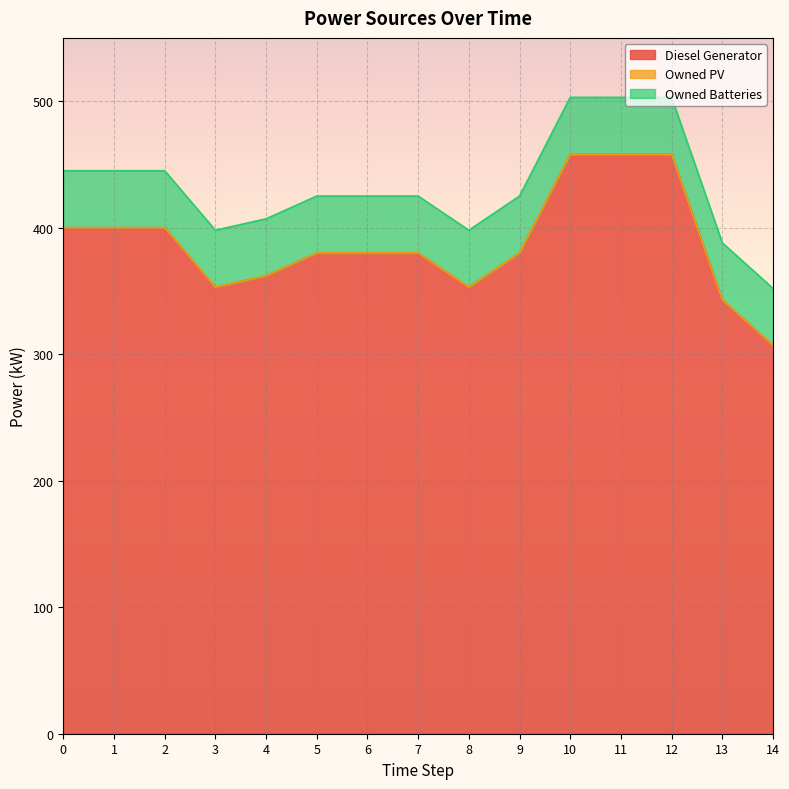

At 12, list the series in order from smallest to largest.

Owned PV, Owned Batteries, Diesel Generator